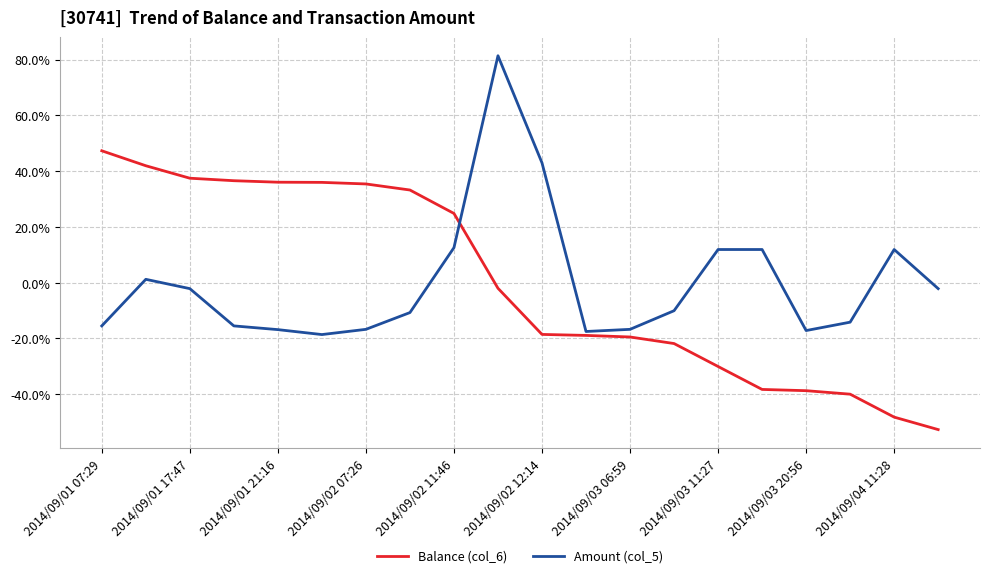

List the series in order of their peak value, highest first.

Amount (col_5), Balance (col_6)